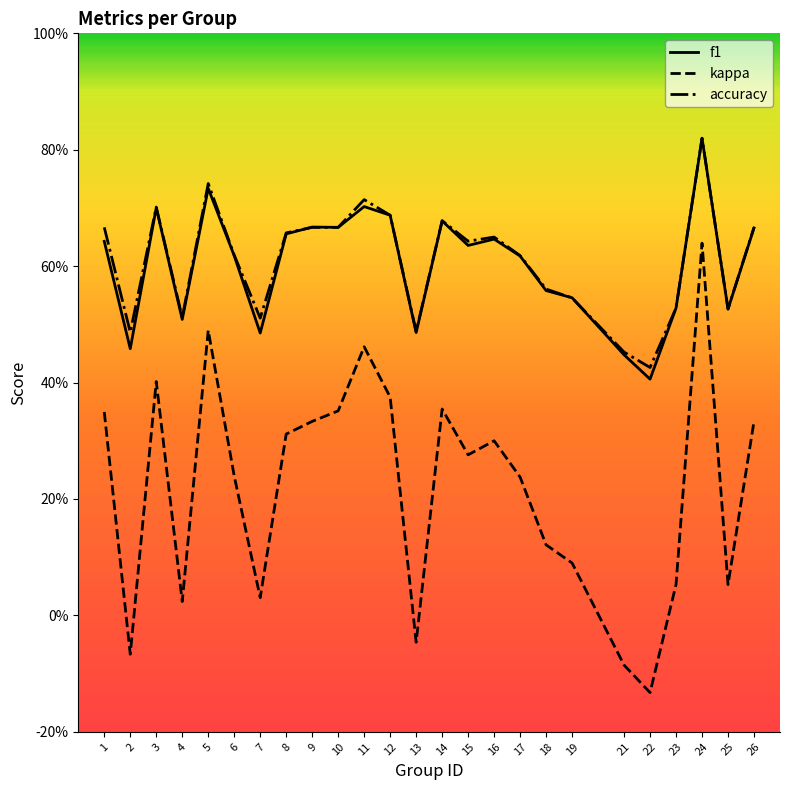

Rank the categories by kappa value from lowest to highest.

22, 21, 2, 13, 4, 7, 25, 23, 19, 18, 17, 6, 15, 16, 8, 9, 26, 1, 10, 14, 12, 3, 11, 5, 24